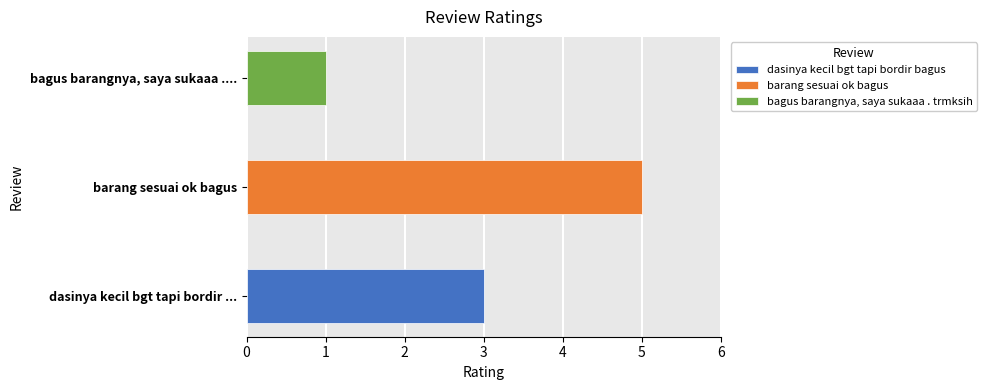

What is the value of the 2nd bar from the left?

5